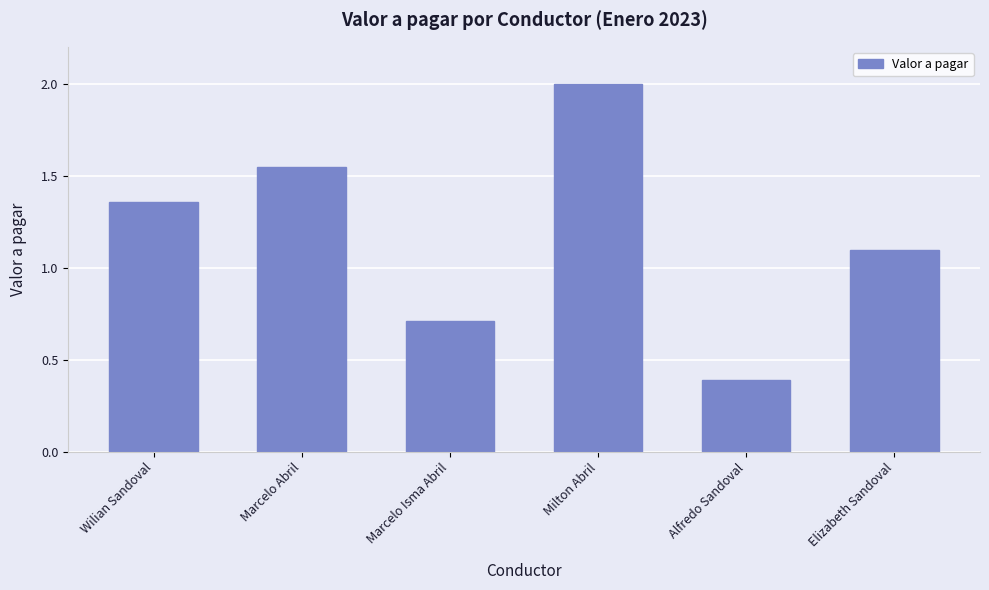

Is it true that the value at Alfredo Sandoval is 0.2?

False